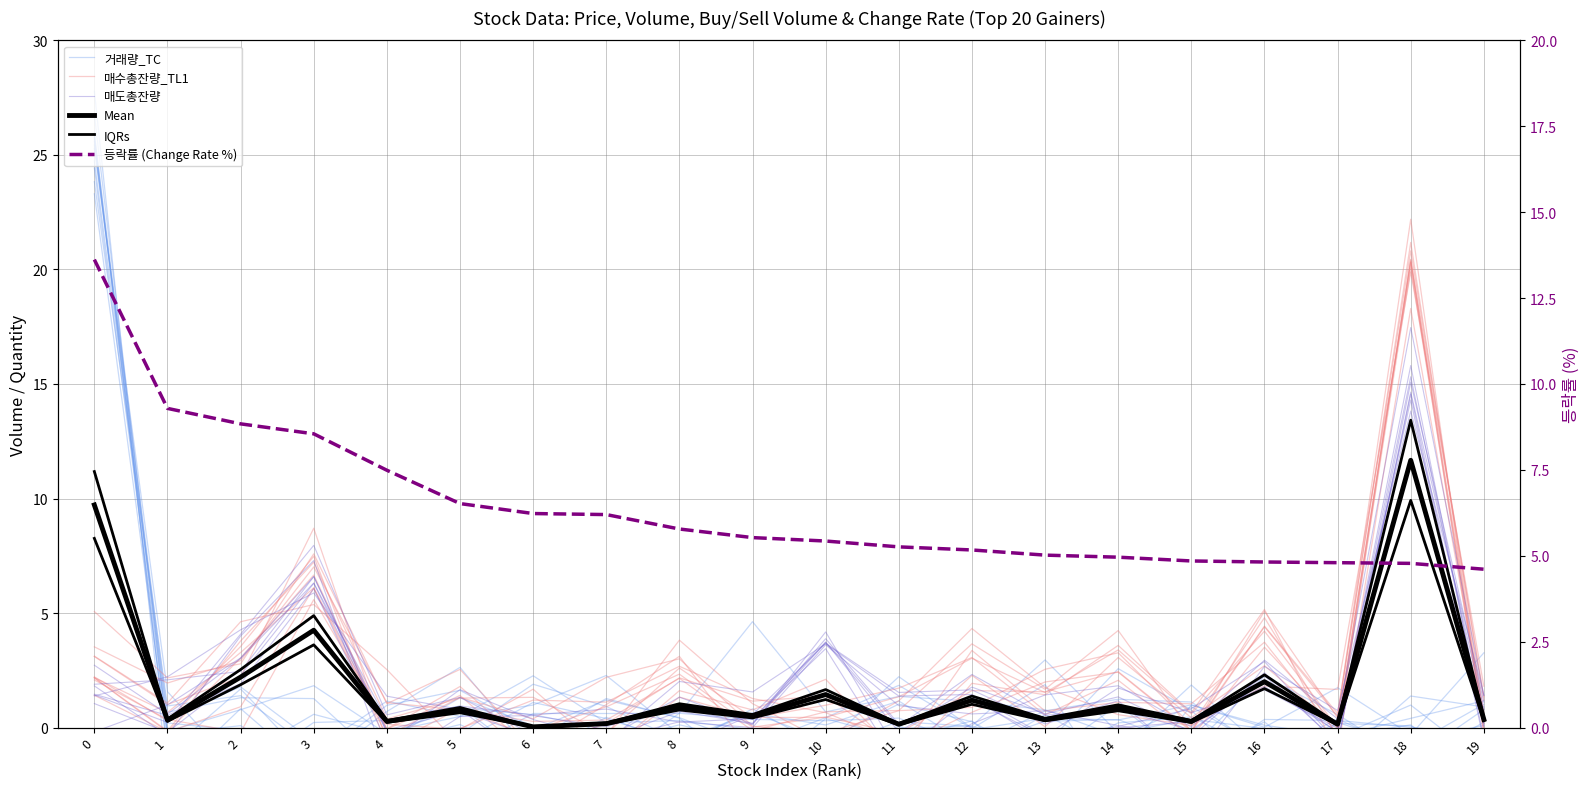

How many lines are shown in the chart?

6